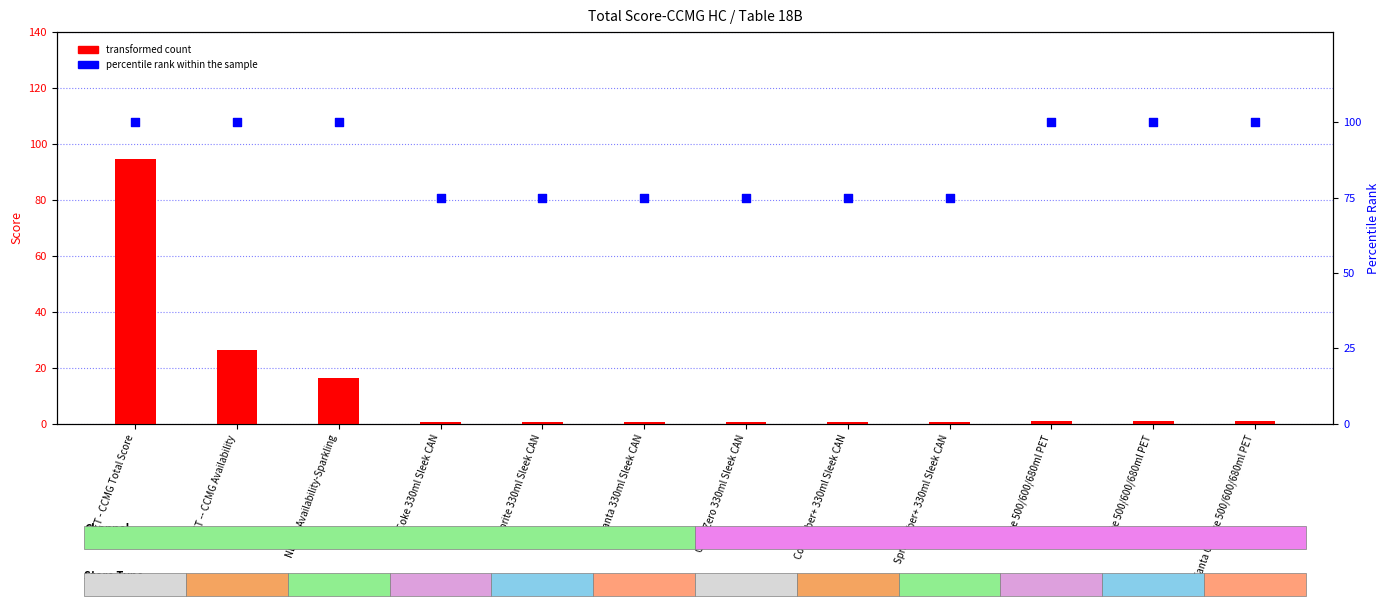

Which series has the largest total across all categories?

percentile rank within the sample